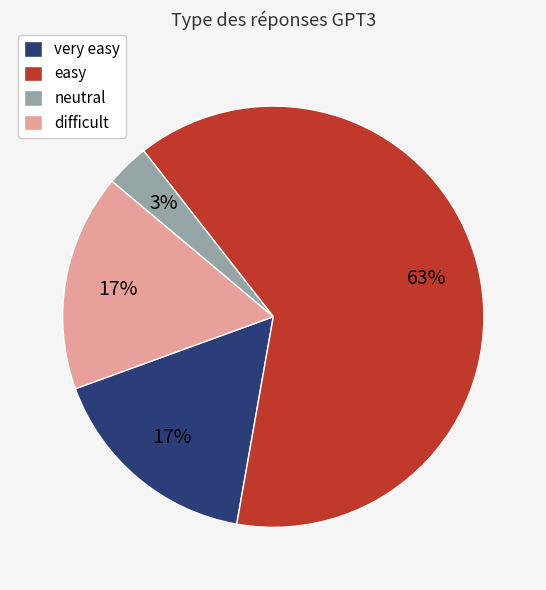

To the nearest percent, what percentage of the pie is very easy?

17%